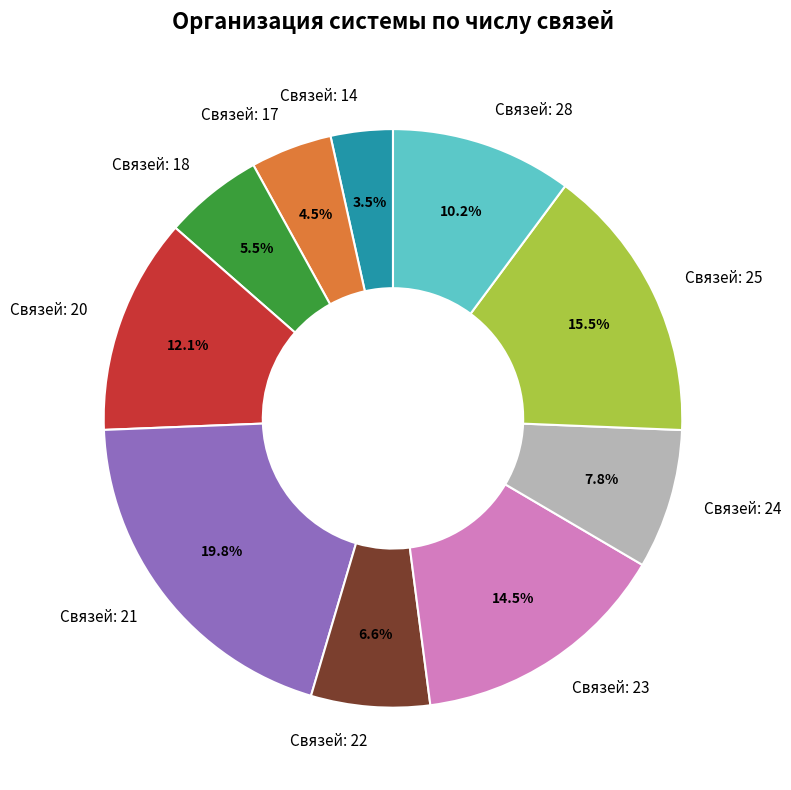

What is the largest slice in the pie chart?

Связей: 21